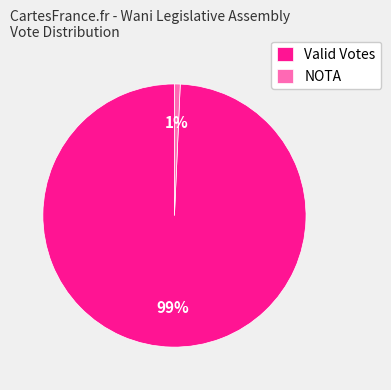

Rank the categories by value from lowest to highest.

NOTA, Valid Votes